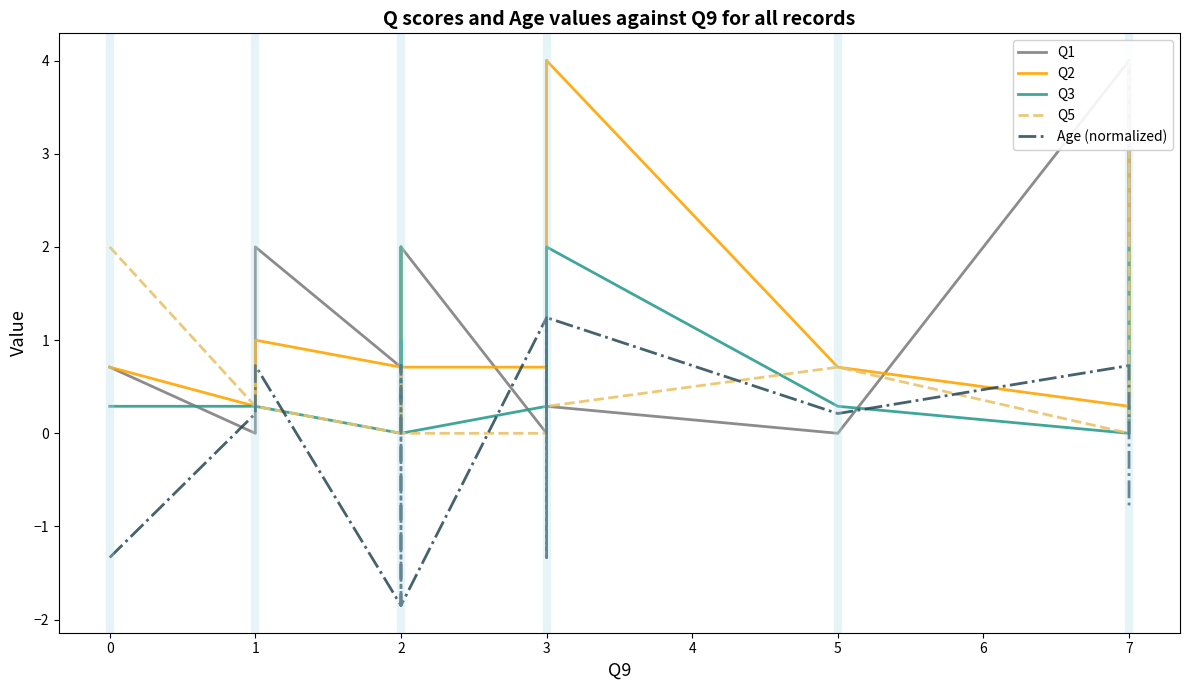

Between which two adjacent categories do Q1 and Q2 first intersect?

1 and 1